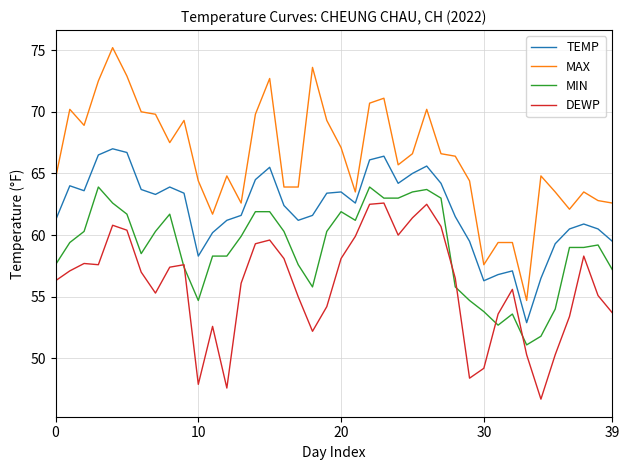

Rank the series by their average value, from highest to lowest.

MAX, TEMP, MIN, DEWP